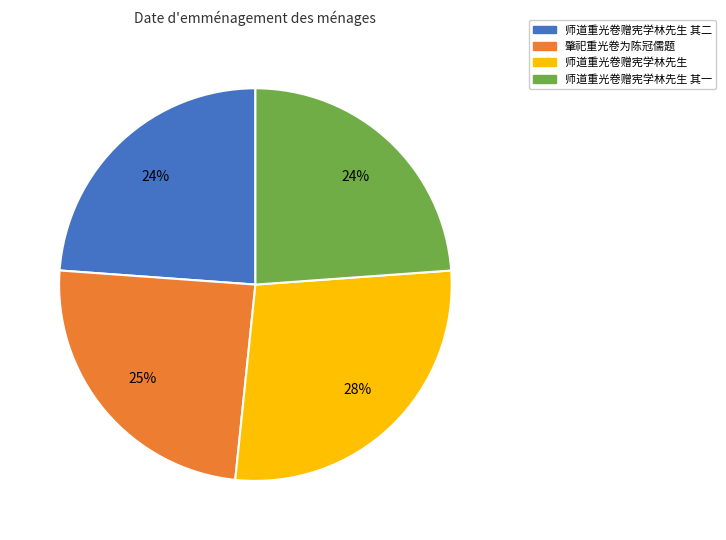

Is it true that 肇祀重光卷为陈冠儒题 is 37% of the pie?

False